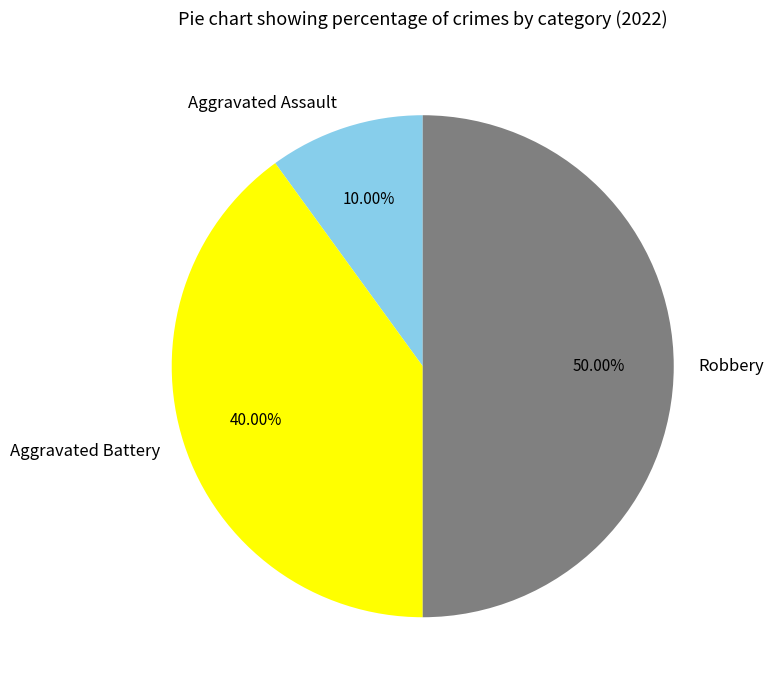

The Robbery slice represents 50% of the pie. True or false?

True